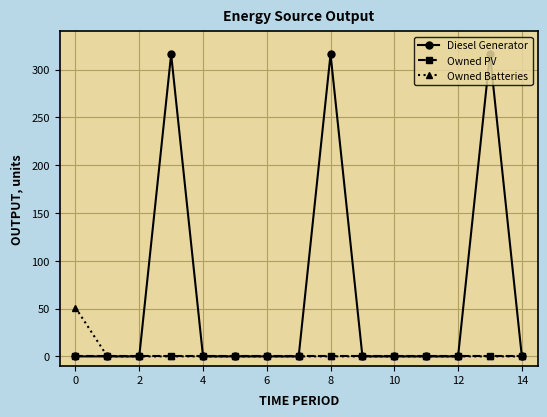

At how many categories does at least one series exceed 88?

3